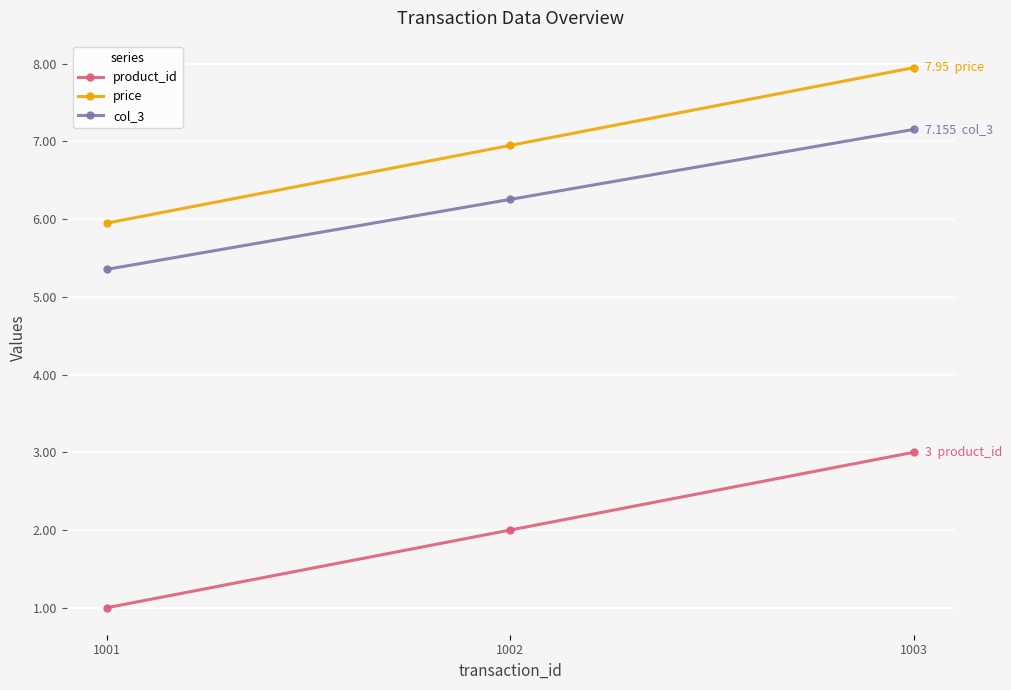

What is the total value across all series at 1002?

15.2